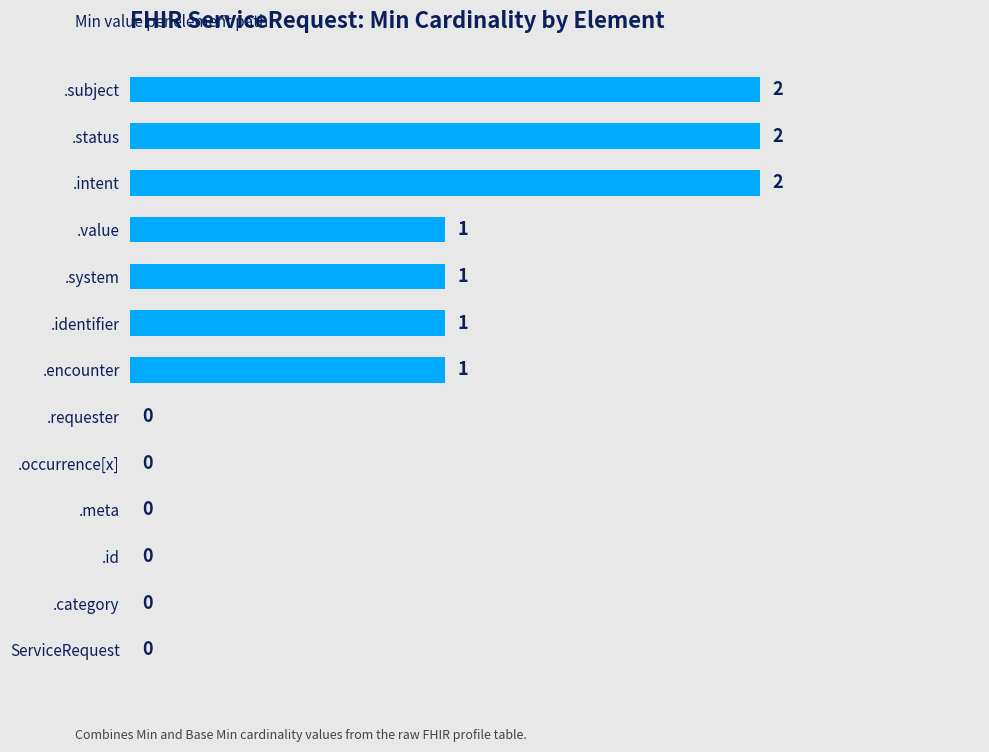

Reading top to bottom, transcribe all the data shown in this chart.

.subject=2	.status=2	.intent=2	.value=1	.system=1	.identifier=1	.encounter=1	.requester=0	.occurrence[x]=0	.meta=0	.id=0	.category=0	ServiceRequest=0